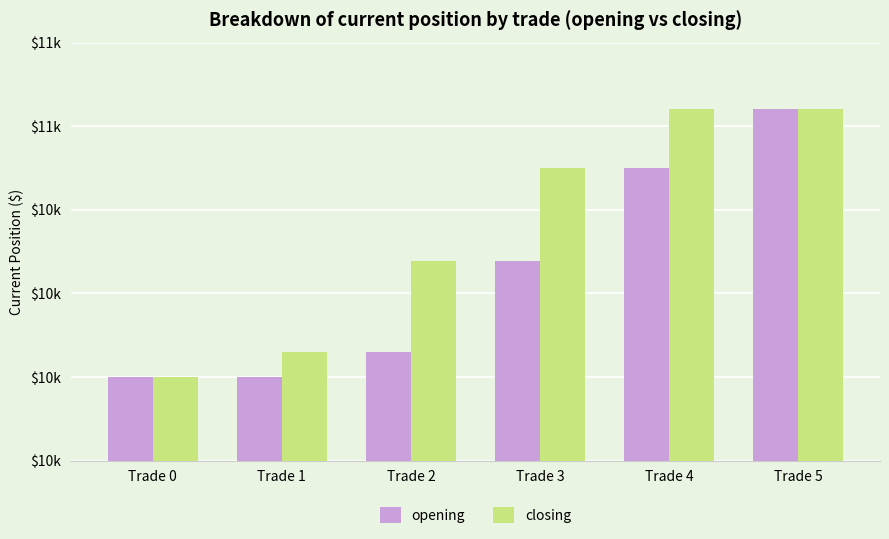

Are the bars grouped side by side (vs. stacked)?

Yes